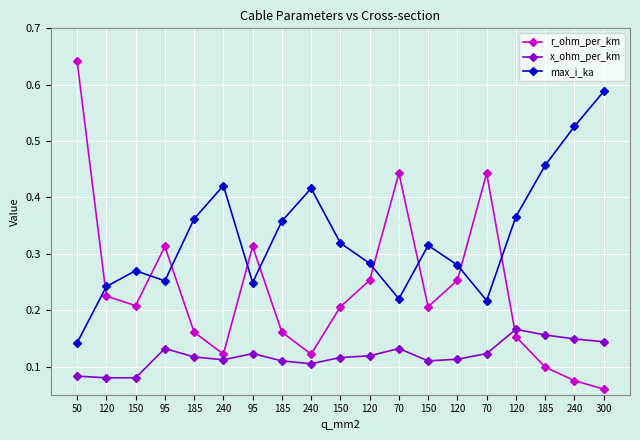

Which category has the highest value in the x_ohm_per_km series?

120